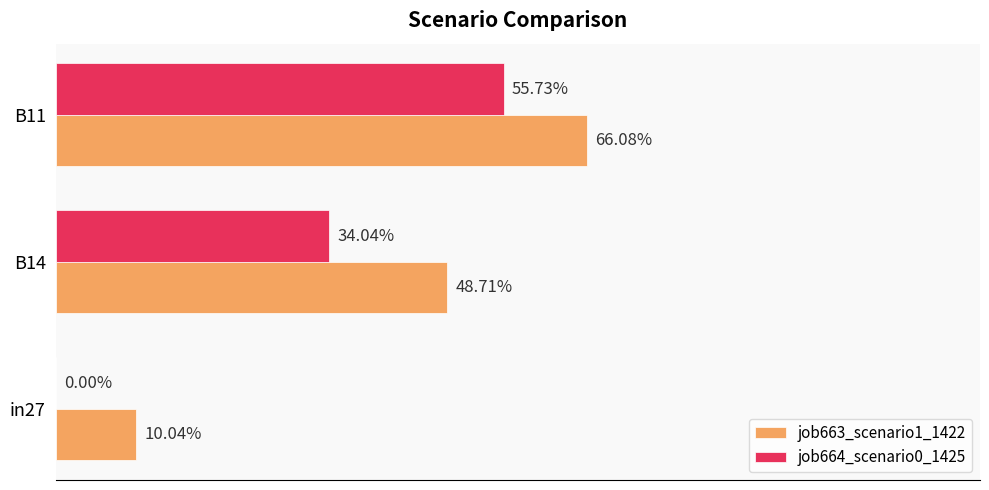

Which series has the widest spread of values?

job663_scenario1_1422